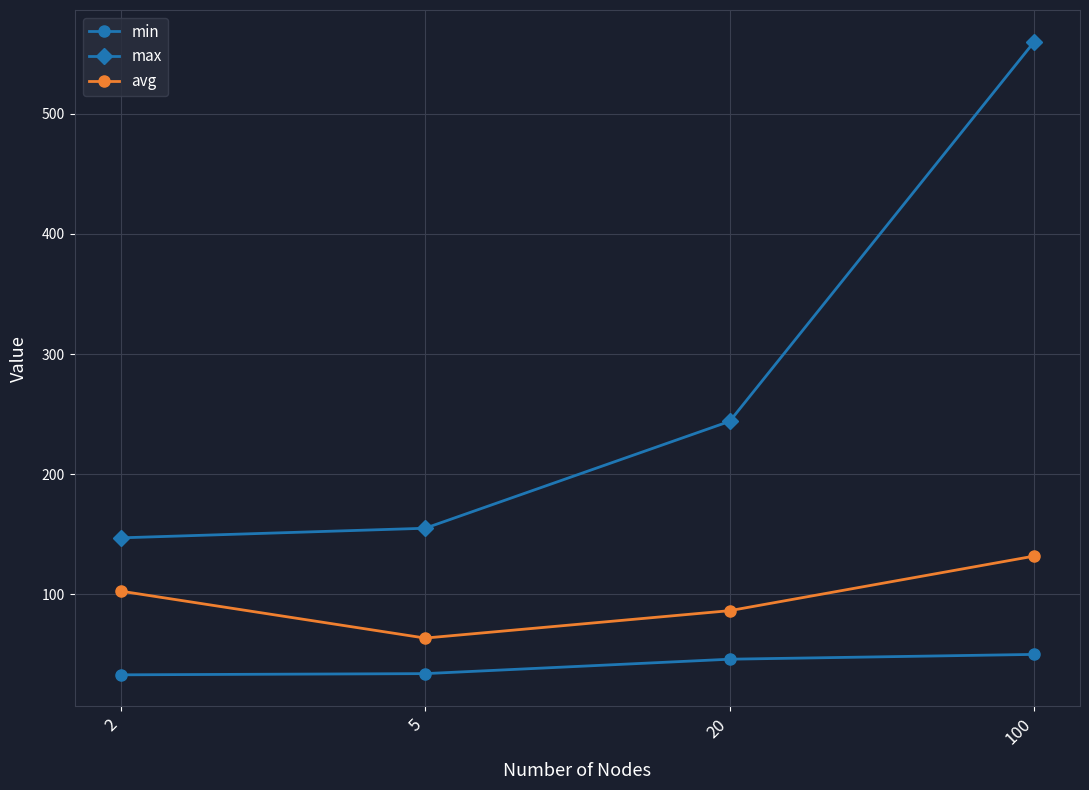

What are all the series names shown in the legend?

min, max, avg